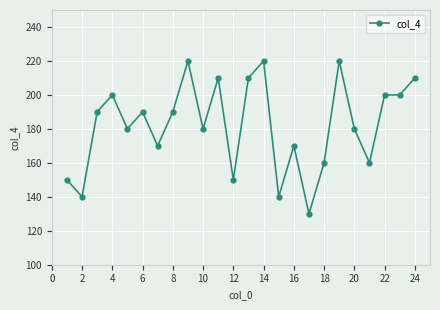

True or false: there are more than 2 points higher than both neighbors.

True